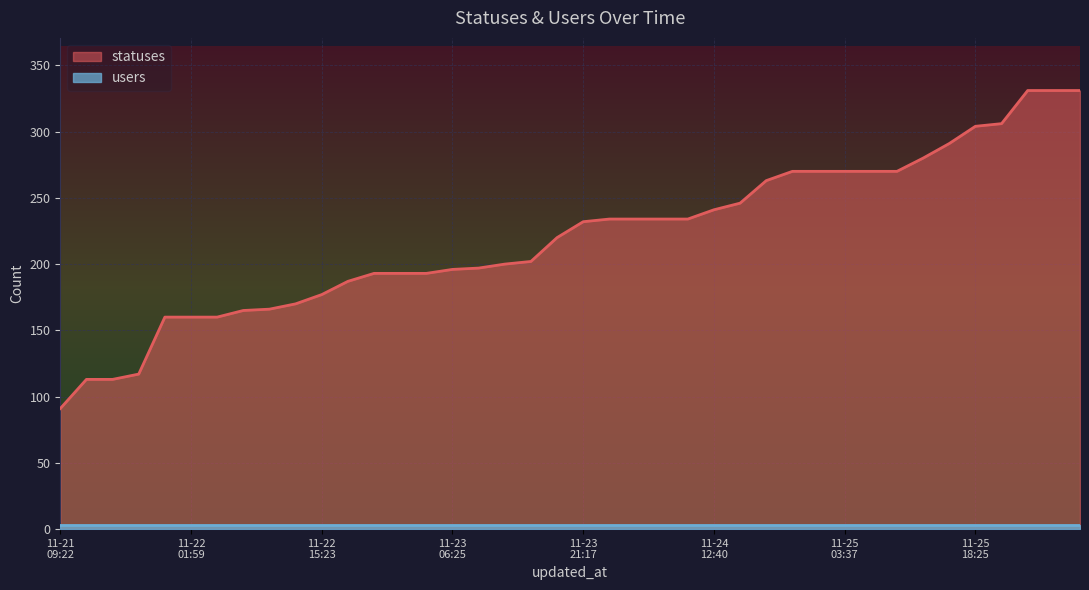

Reading left to right, extract all data points from this chart.

91	113	113	117	160	160	160	165	166	170	177	187	193	193	193	196	197	200	202	220	232	234	234	234	234	241	246	263	270	270	270	270	270	280	291	304	306	331	331	331